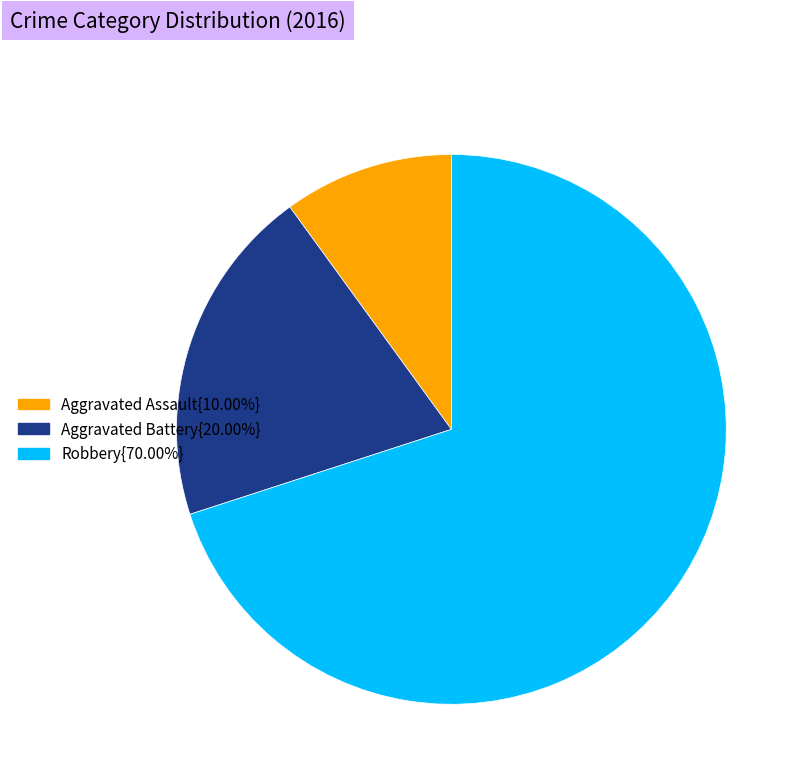

Do Robbery{70.00%} and Aggravated Assault{10.00%} together represent more than half of the pie?

Yes